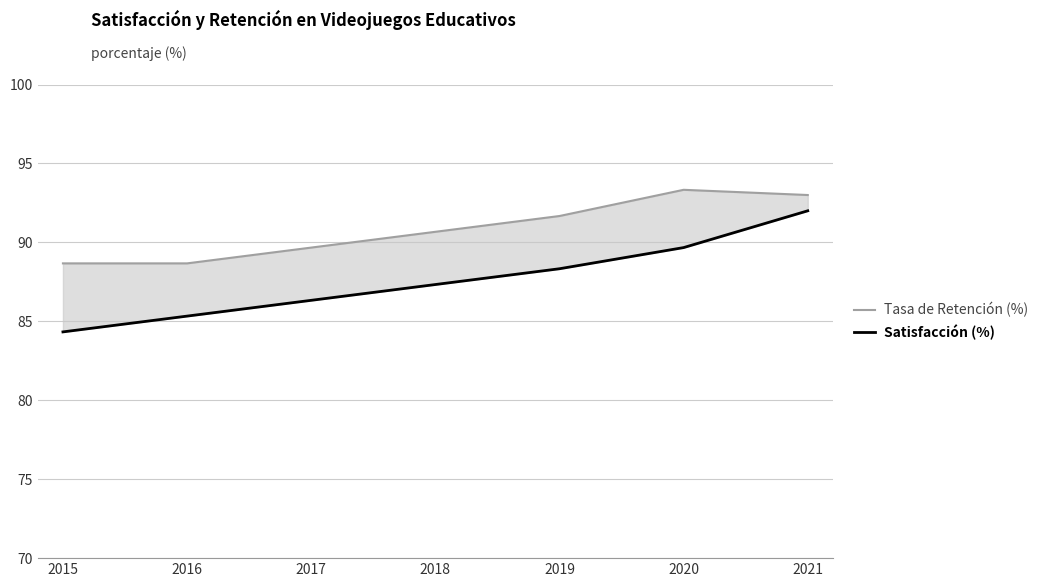

Is the value of Satisfacción (%) at 2021 greater than the value of Tasa de Retención (%) at 2018?

Yes